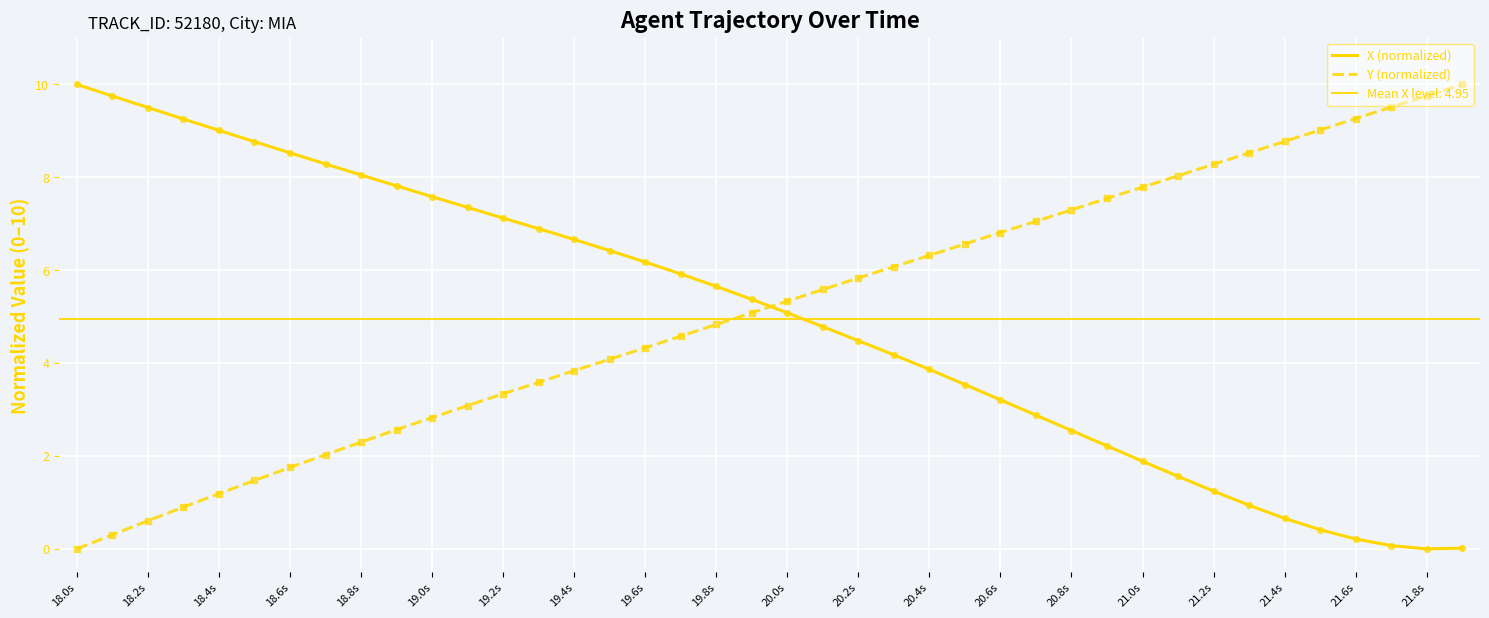

At how many categories does at least one series exceed 1?

40